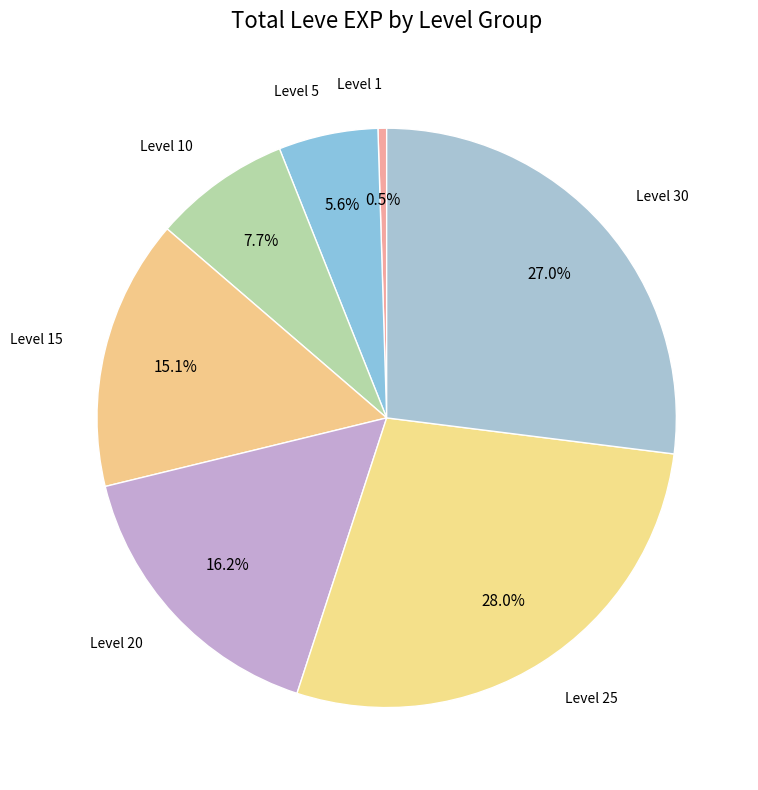

What is the smallest slice in the pie chart?

Level 1